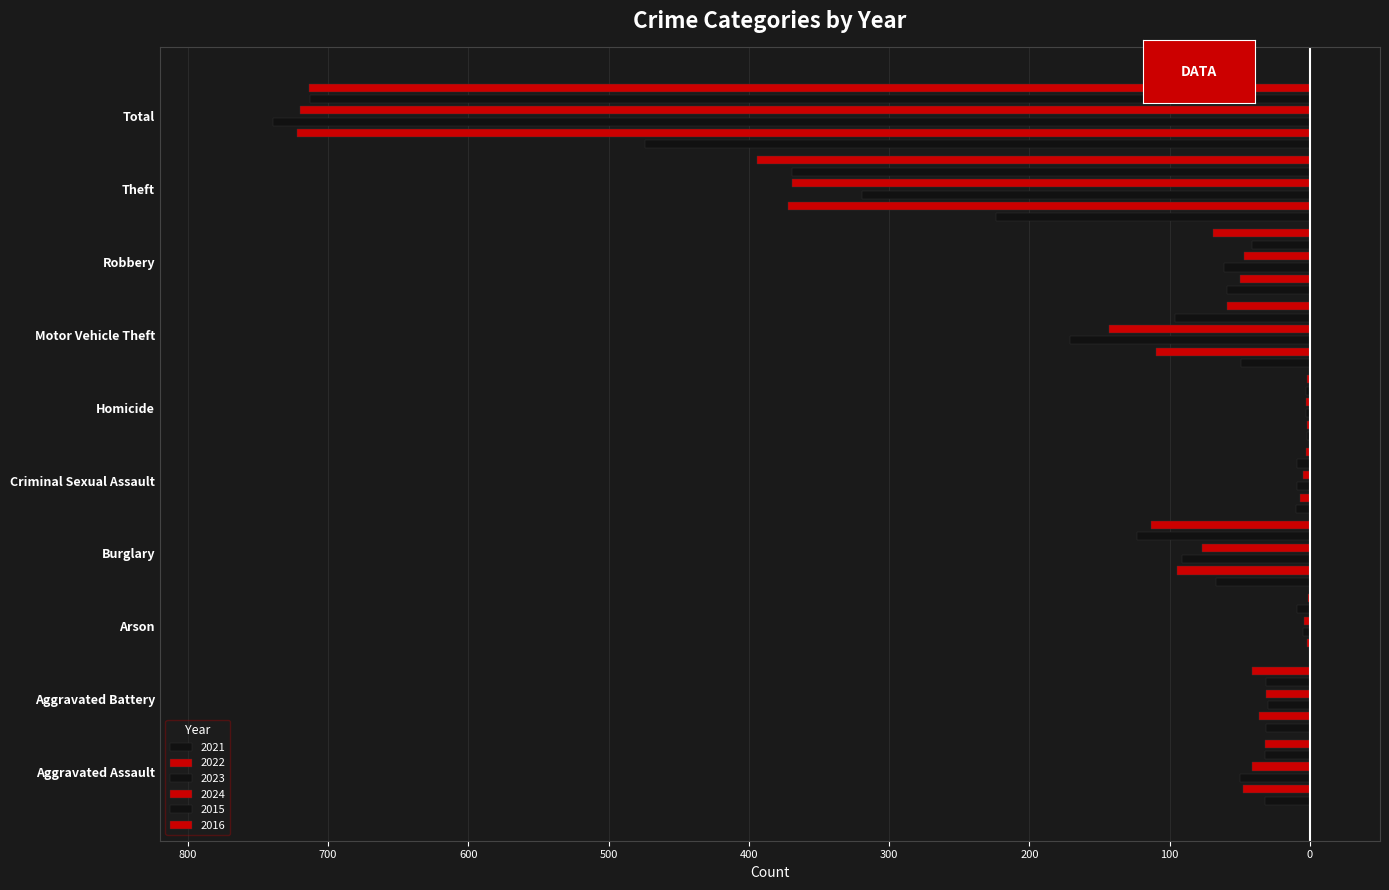

What is the label of the 3rd bar from the left?

Arson